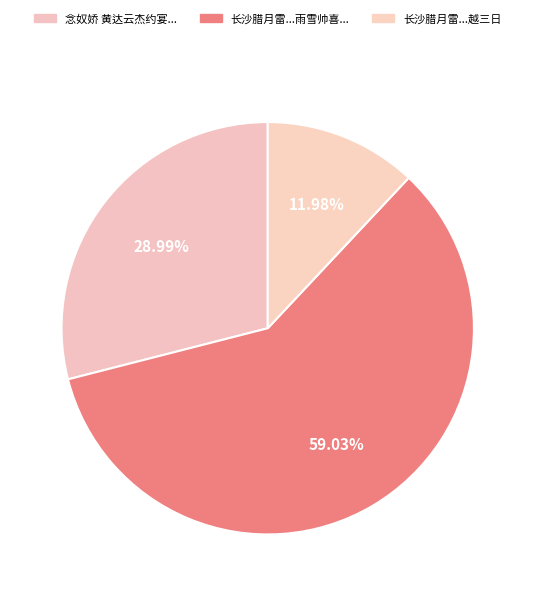

Which slice represents more than half of the pie?

长沙腊月雷是日约宴赵帅俊臣闻雷乃罢越三日雨雪帅喜以诗相贺用韵酬之